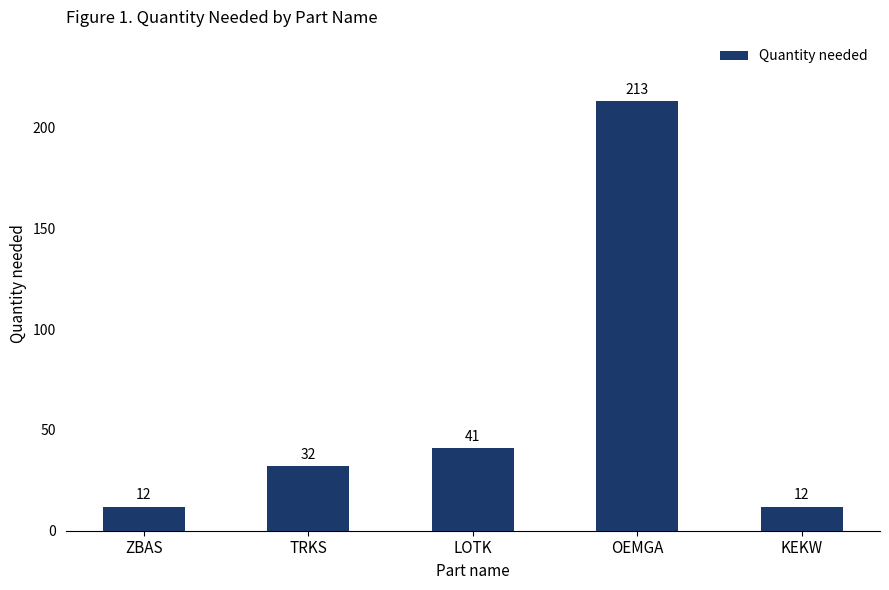

What is the maximum value shown in the chart?

213